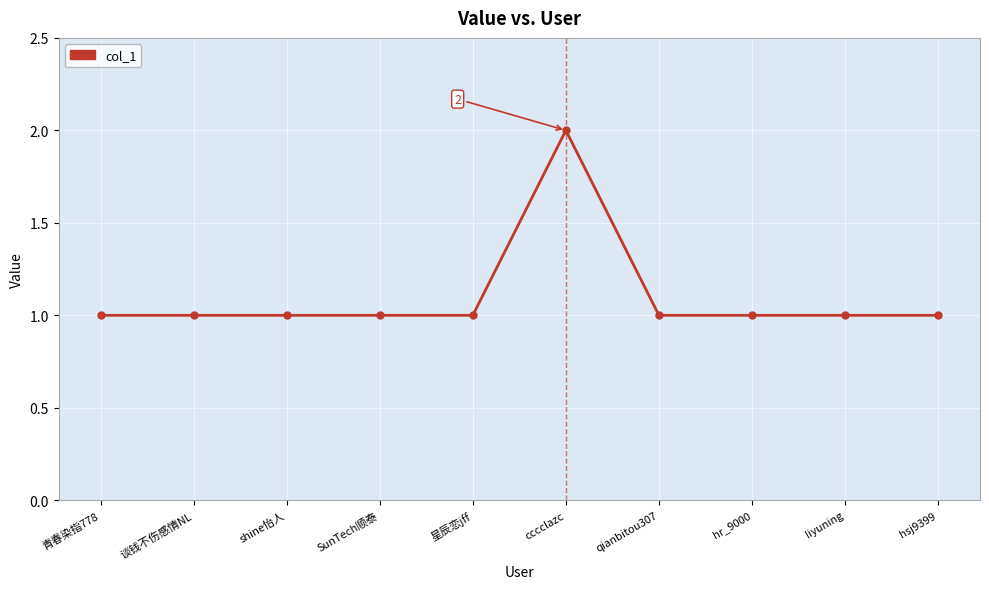

Is it true that the value at 青春染指778 is 2?

False